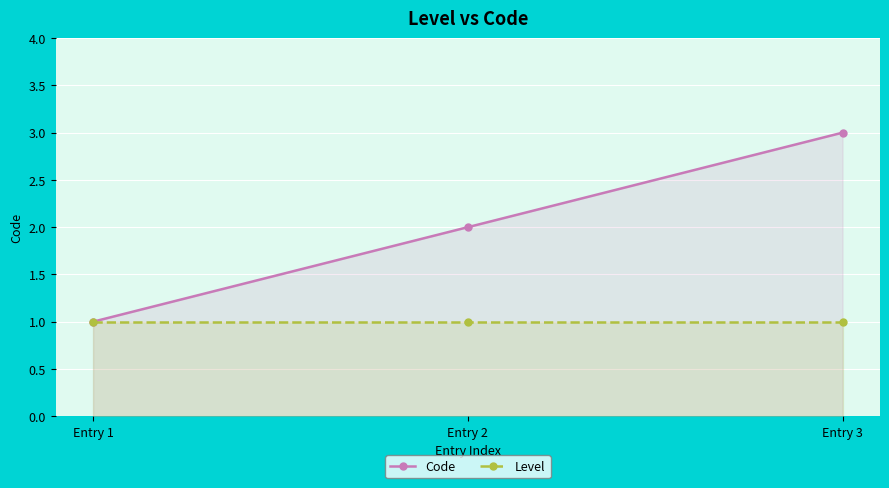

What is the average value of the Level series?

1